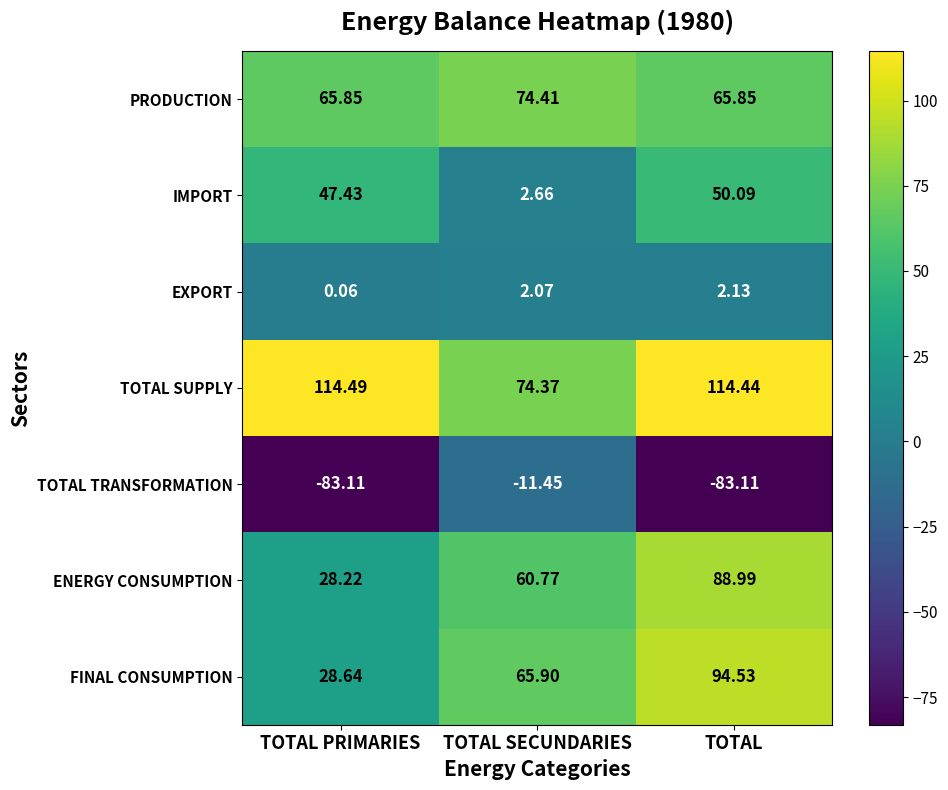

Between TOTAL SECUNDARIES and TOTAL, which series saw the biggest shift?

TOTAL TRANSFORMATION